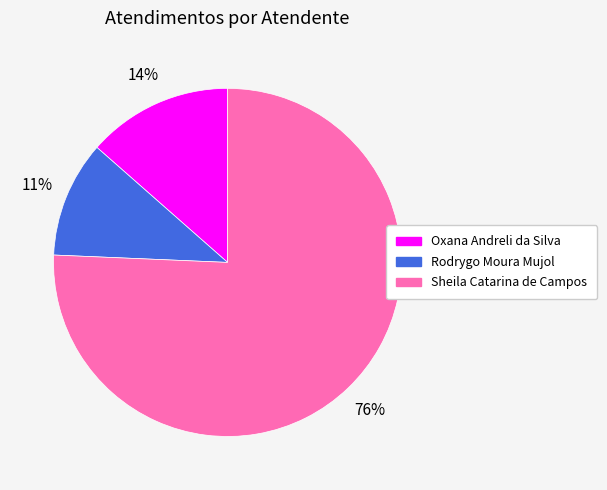

Is it true that Oxana Andreli da Silva is 27% of the pie?

False